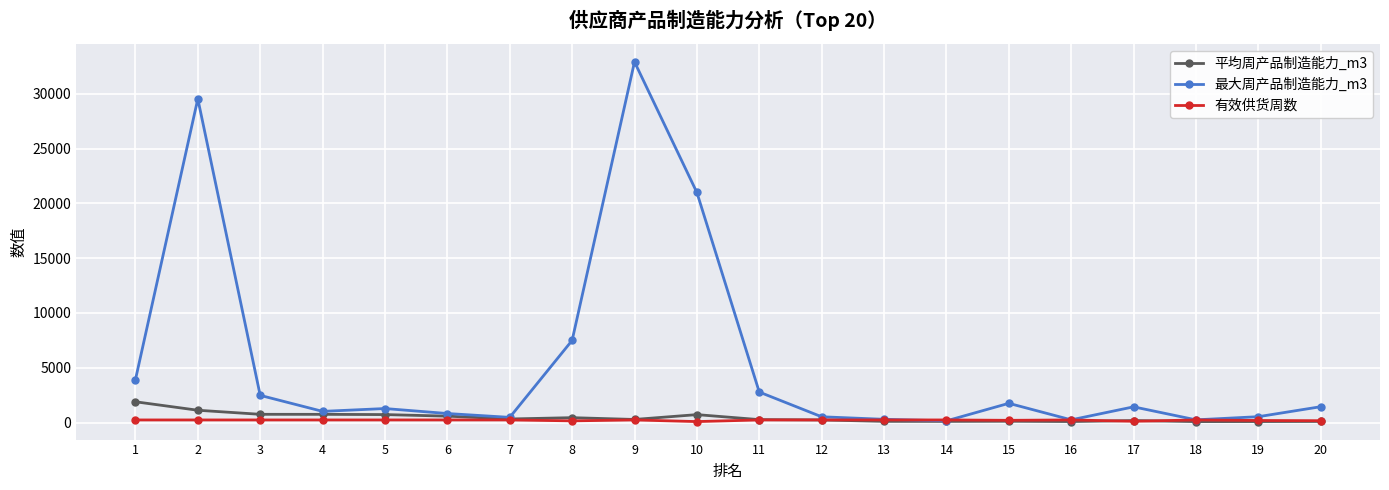

Which series has the largest range (max minus min)?

最大周产品制造能力_m3